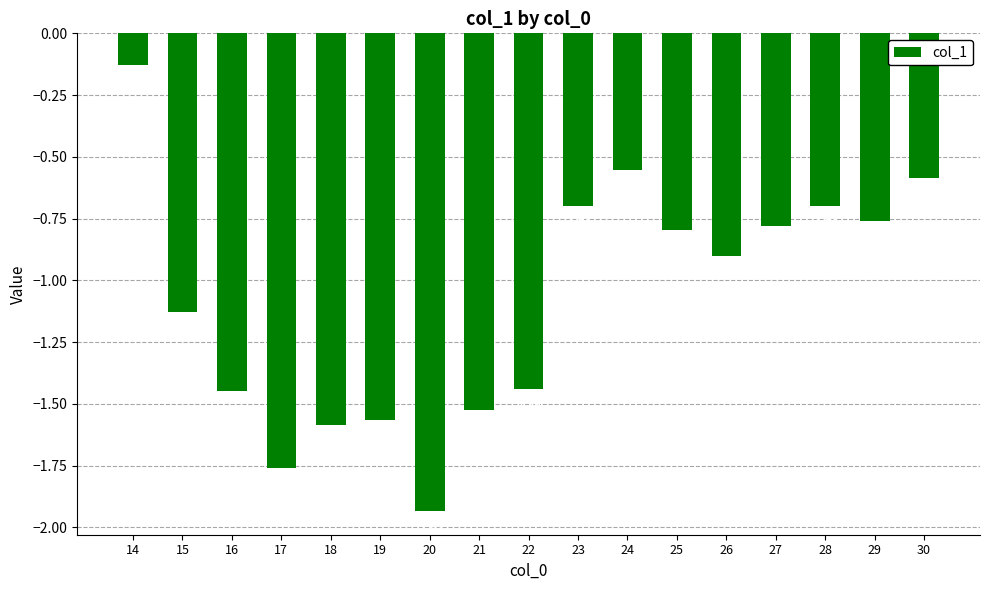

What is the value of the 14th bar from the left?

-0.8